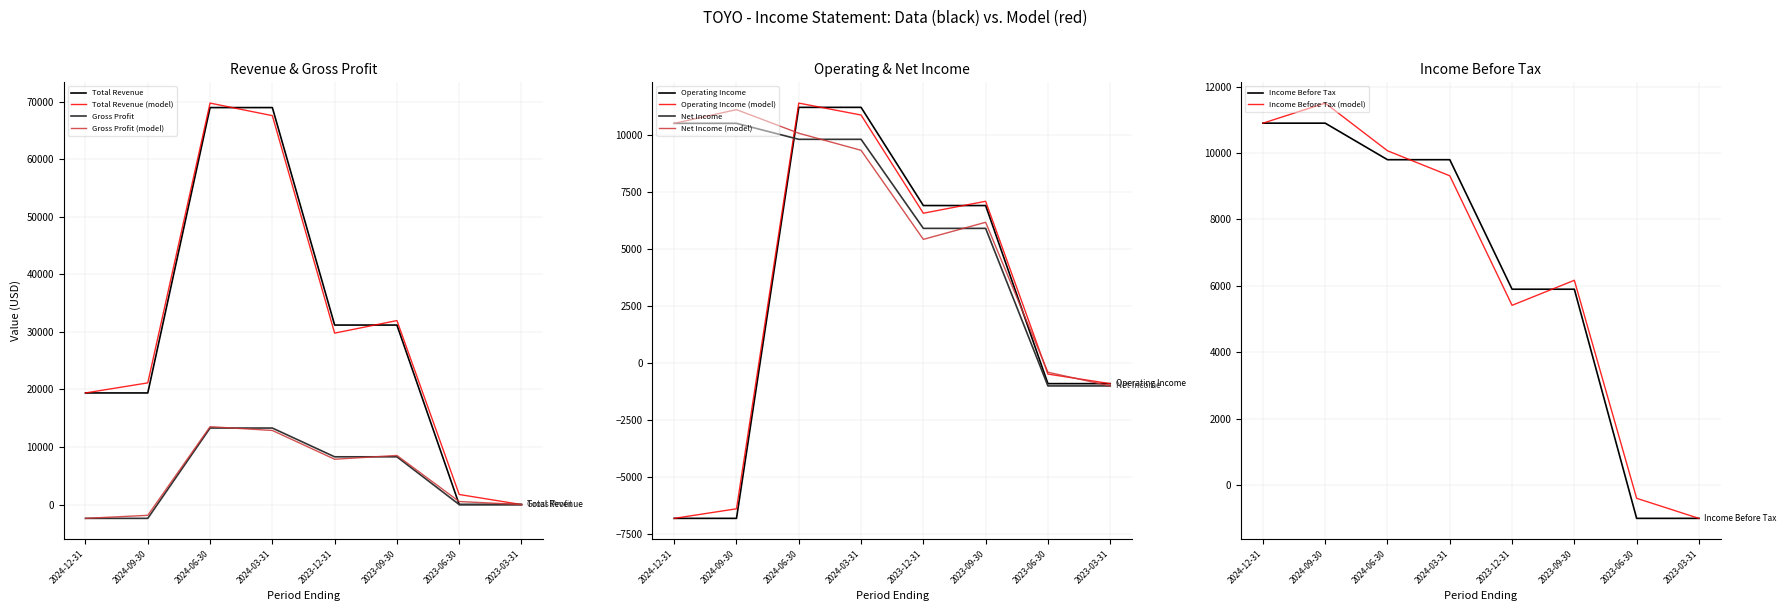

At which label does Operating Income first exceed 6900?

2024-06-30